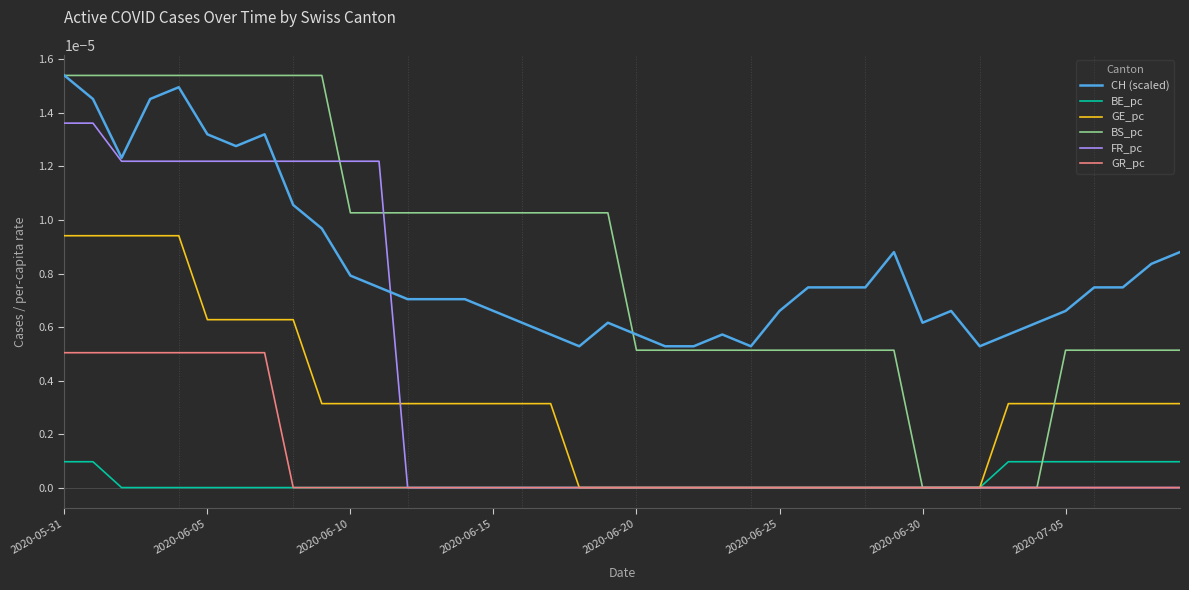

Which series has the widest spread of values?

BS_pc